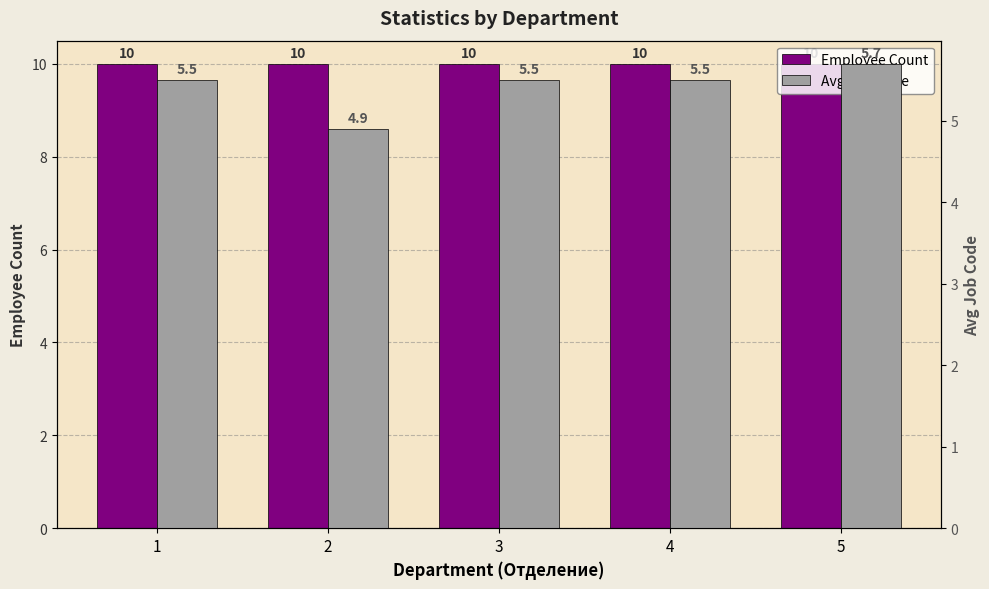

At which label is Avg Job Code closest to 5?

2